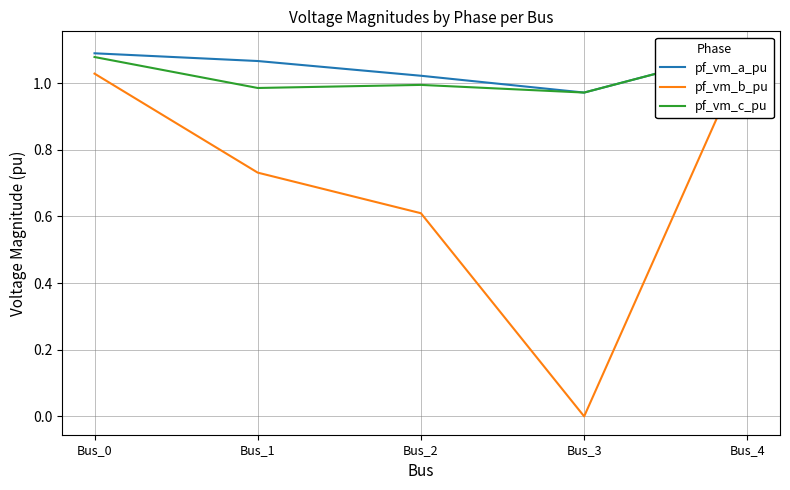

Reading right to left, extract all data points from this chart.

pf_vm_a_pu: 1.1	1.0	1.0	1.1	1.1
pf_vm_b_pu: 1.1	0.0	0.6	0.7	1.0
pf_vm_c_pu: 1.1	1.0	1.0	1.0	1.1